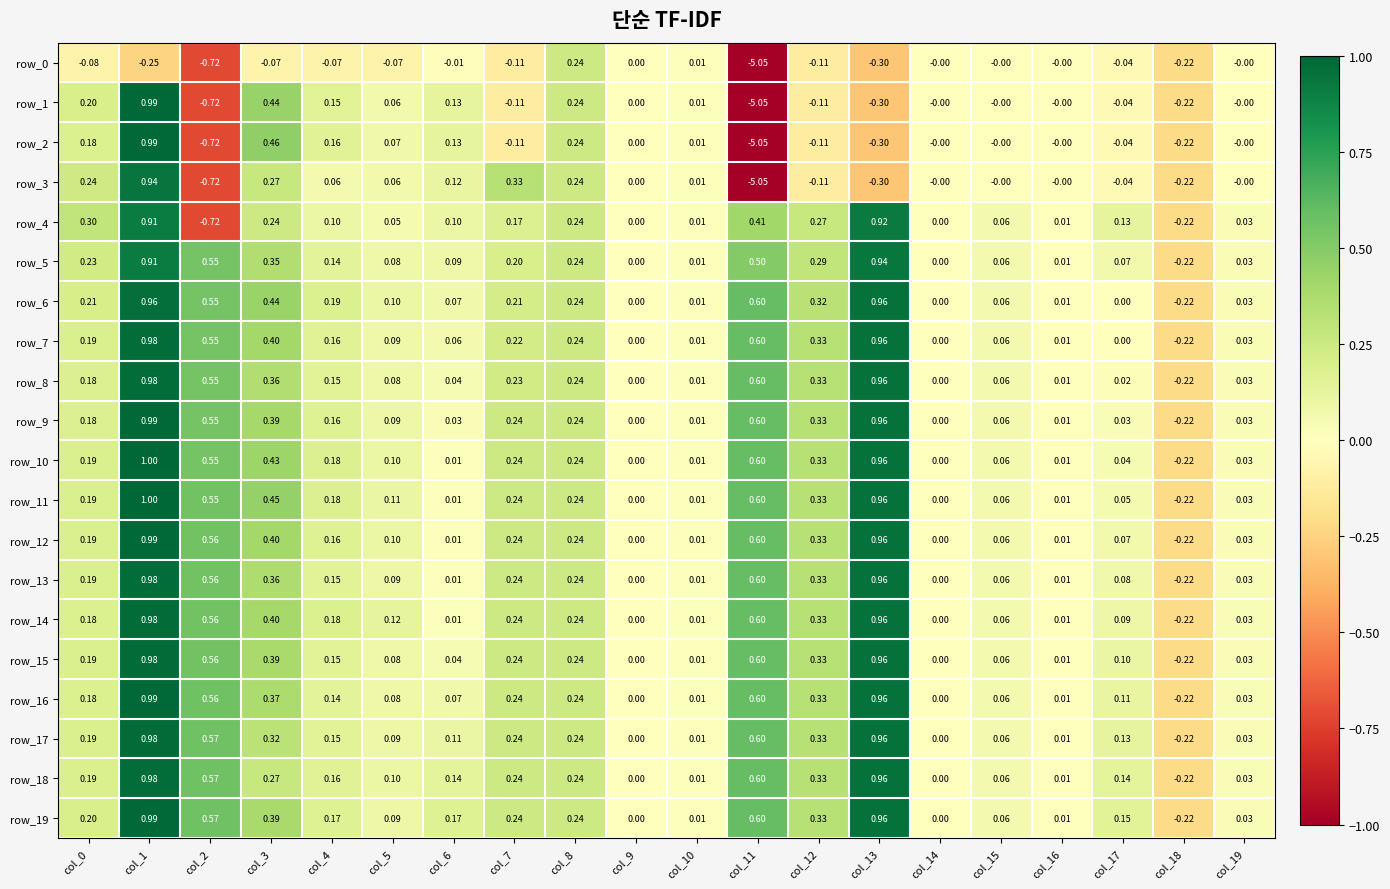

Is the value of row_11 at col_8 greater than the value of row_5 at col_1?

No